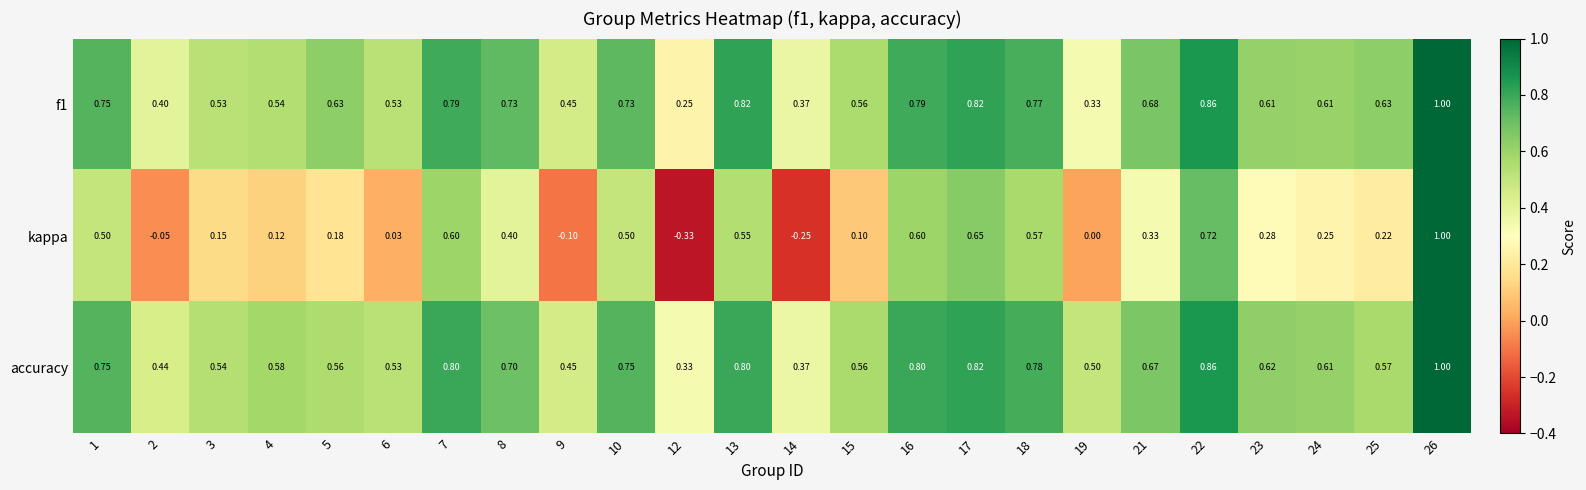

How many series are shown in this chart?

3